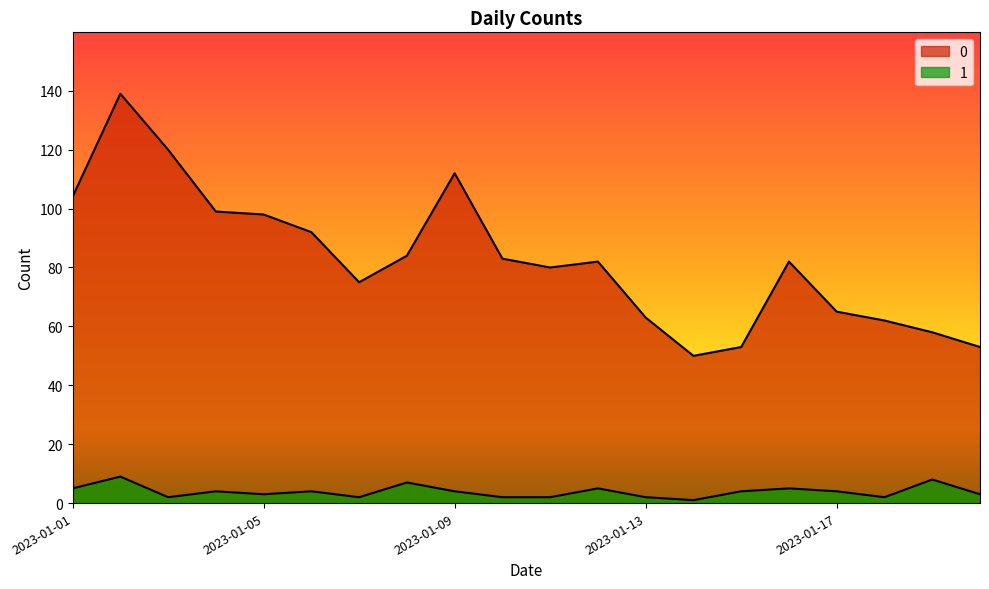

True or false: 0 and 1 cross at least once.

False